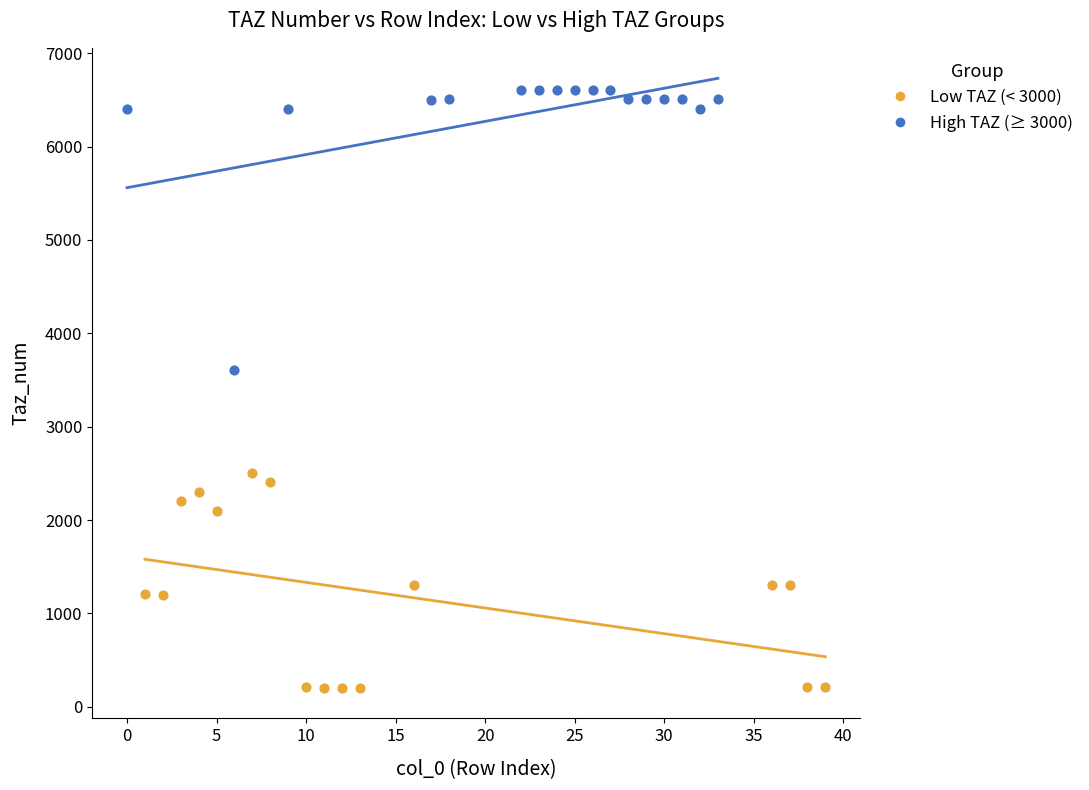

What are all the series names shown in the legend?

Low TAZ (< 3000), High TAZ (≥ 3000)